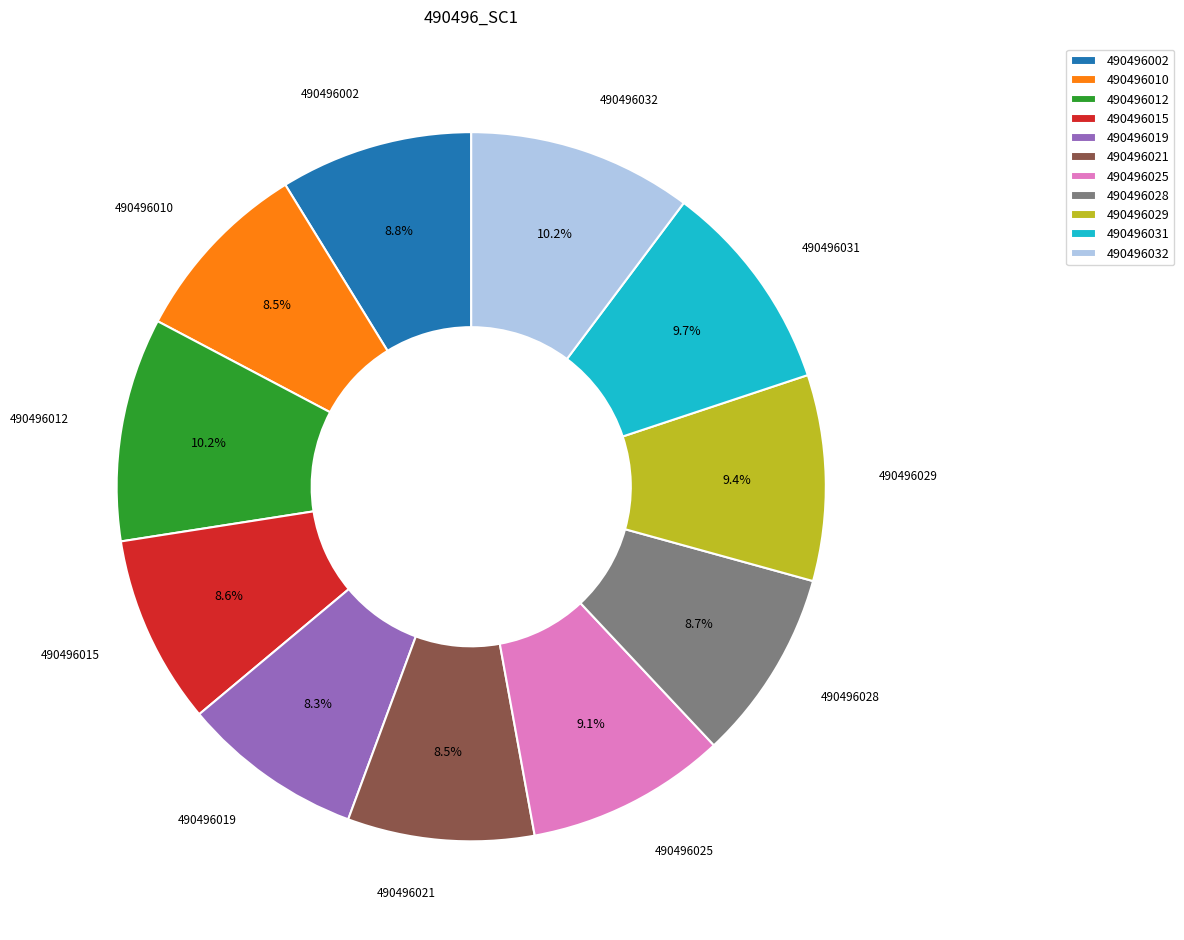

Does any single category account for the majority?

No